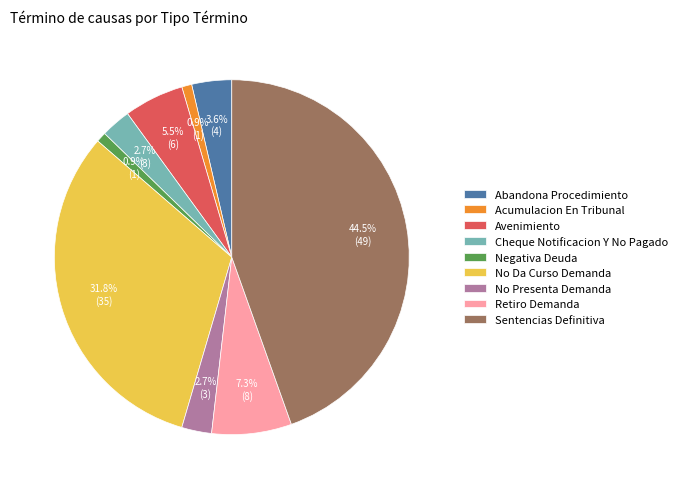

Does No Presenta Demanda account for over 50% of the chart?

No